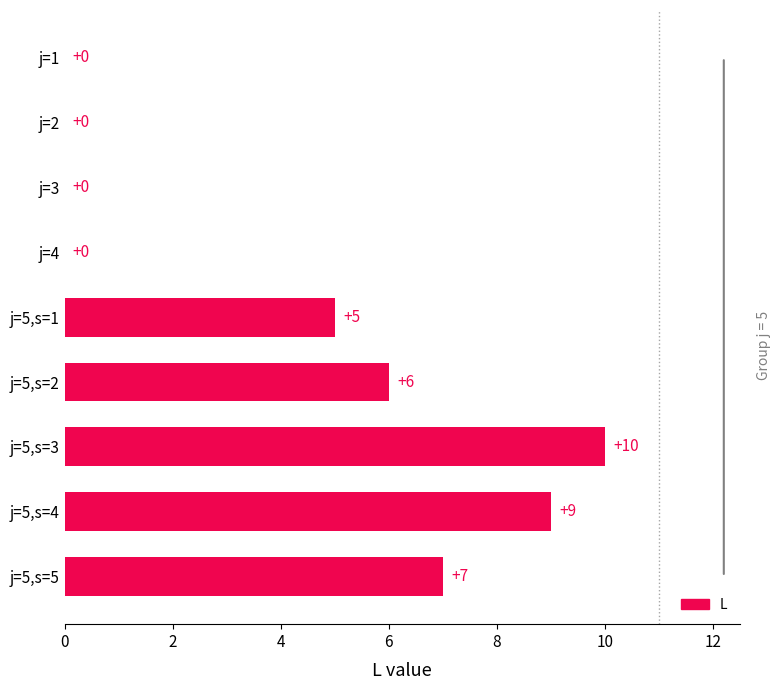

How many values are above zero?

5